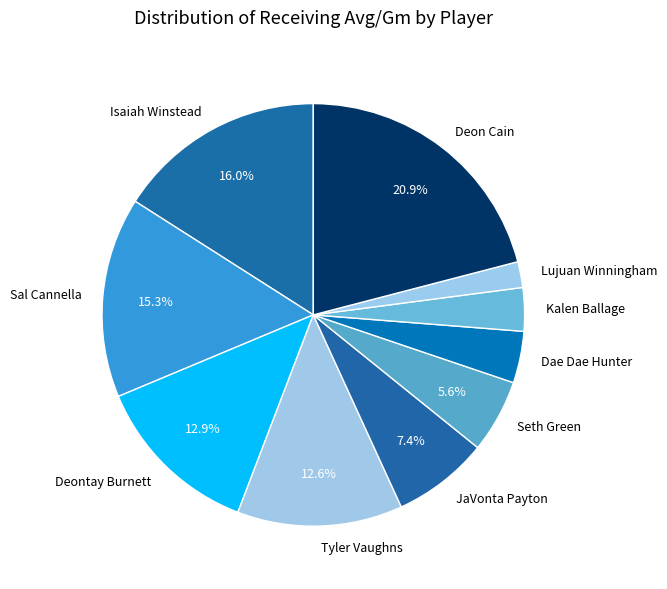

To the nearest percent, what percentage of the pie is Seth Green?

6%